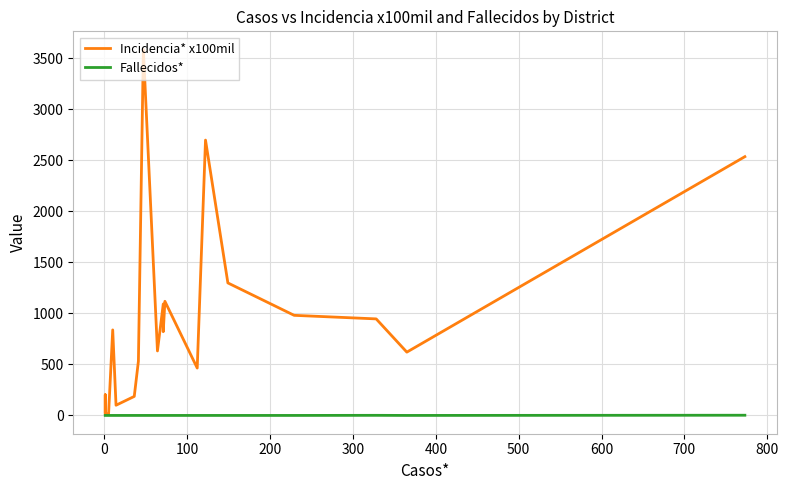

Is it true that Fallecidos* equals -1.4 at 14?

False